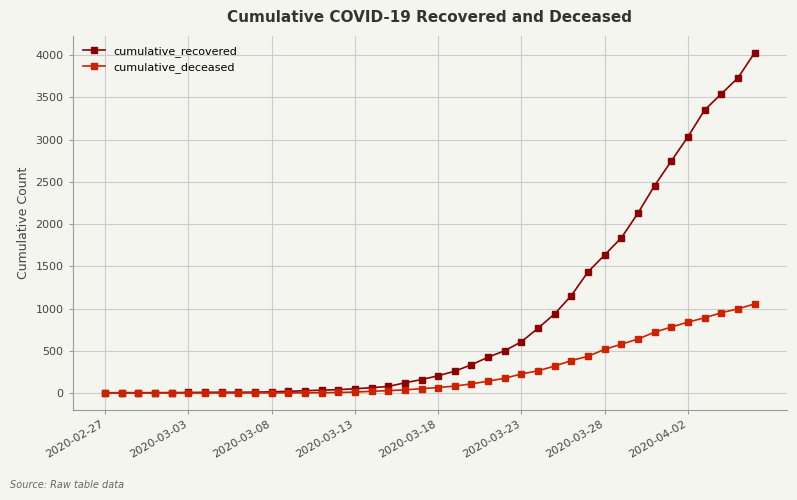

Which series has the largest total across all categories?

cumulative_recovered